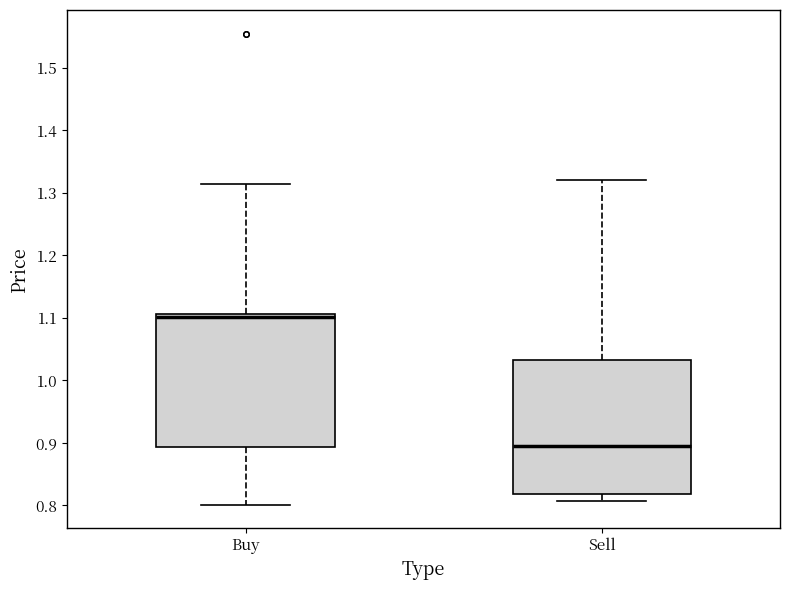

Reading left to right, read every box against the y-axis: the position of its median line, the range the box covers, and the ends of its whiskers. The values are not printed on the chart, so give them approximately, as read against the axis.

Buy: median 1.10, box 0.89 to 1.11, whiskers 0.80 to 1.31
Sell: median 0.89, box 0.82 to 1.03, whiskers 0.81 to 1.32